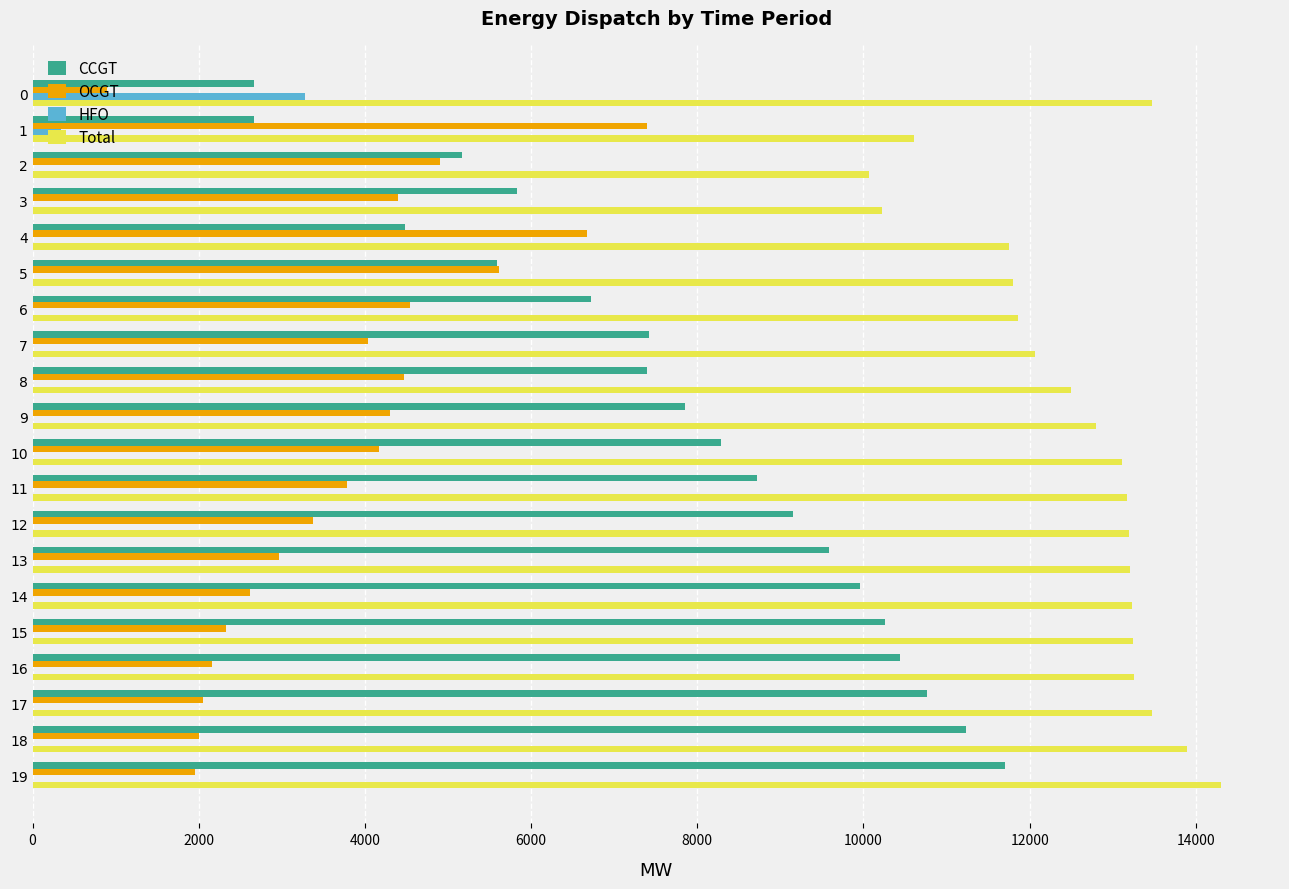

At which label does CCGT reach its peak?

19